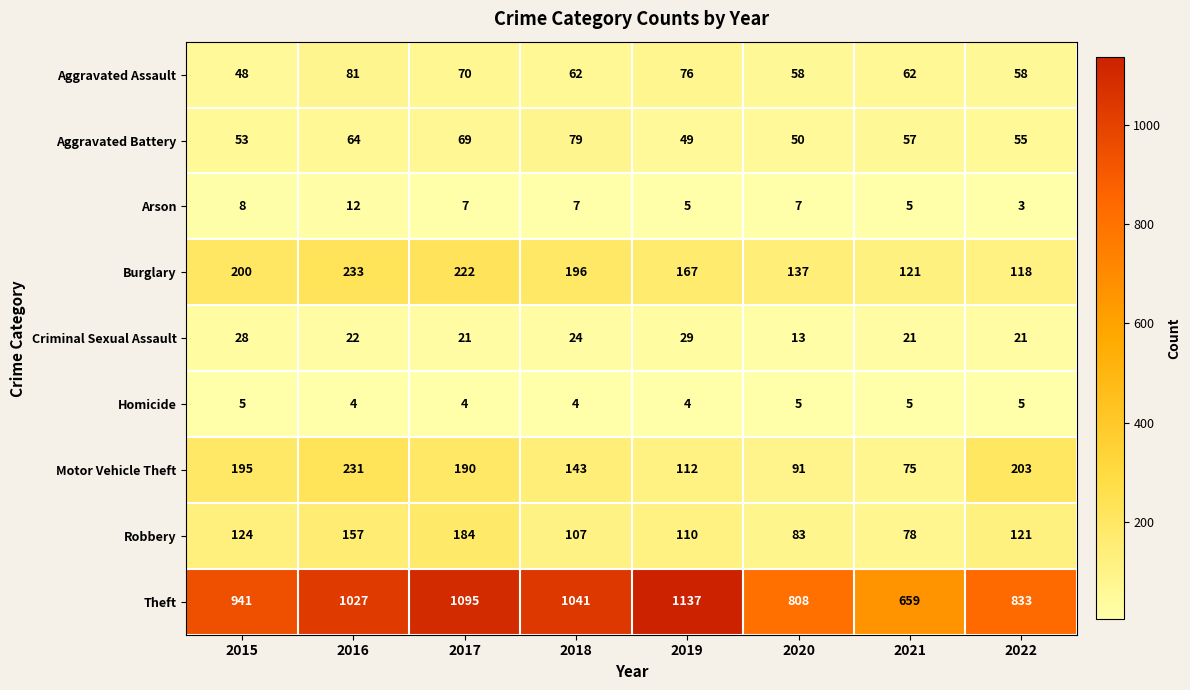

What is the sum of the Robbery values at 2016 and 2017?

341